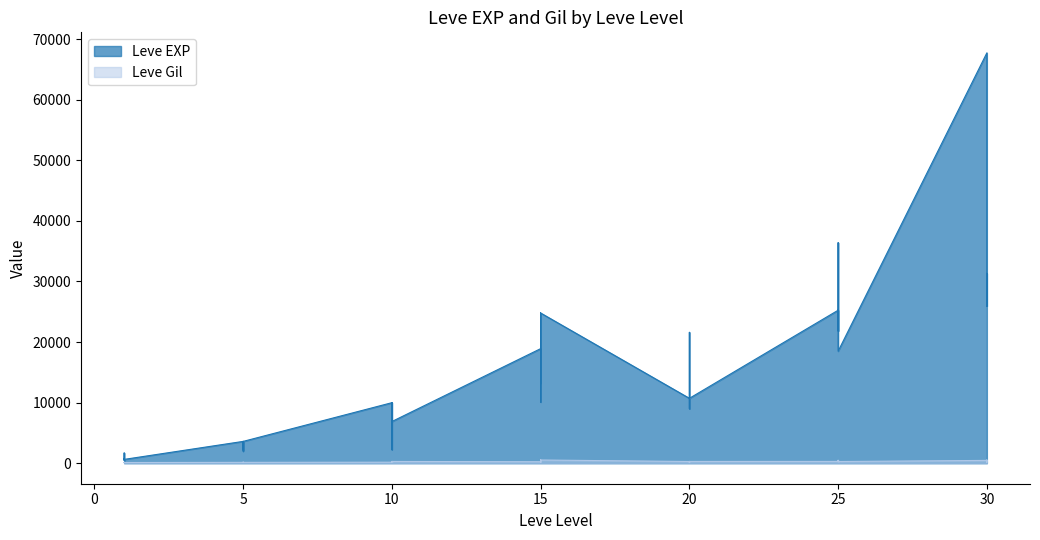

Rank the series by their average value, from lowest to highest.

Leve Gil, Leve EXP